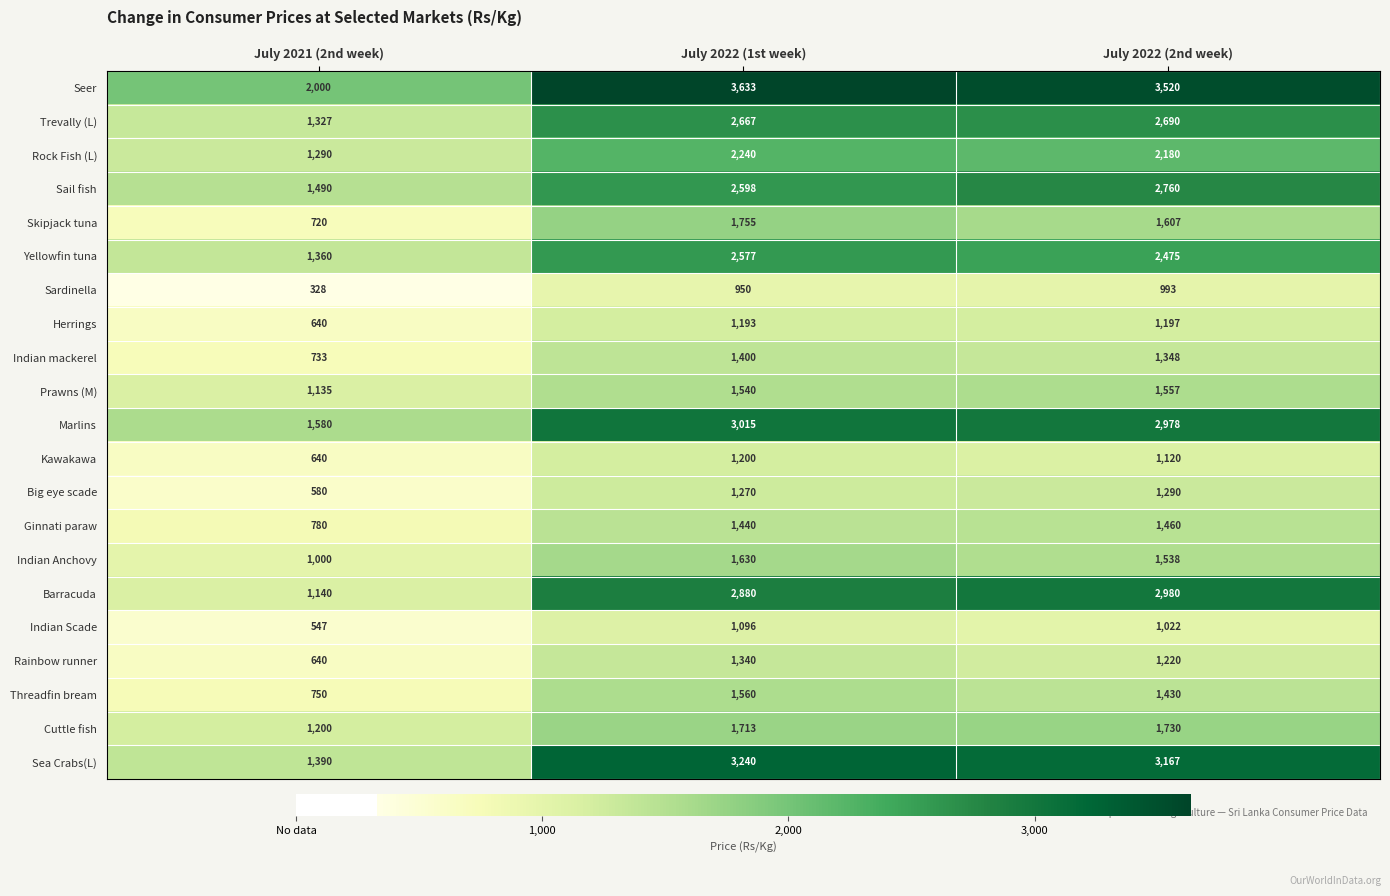

What is the difference between the Big eye scade values at July 2022 (1st week) and July 2021 (2nd week)?

690